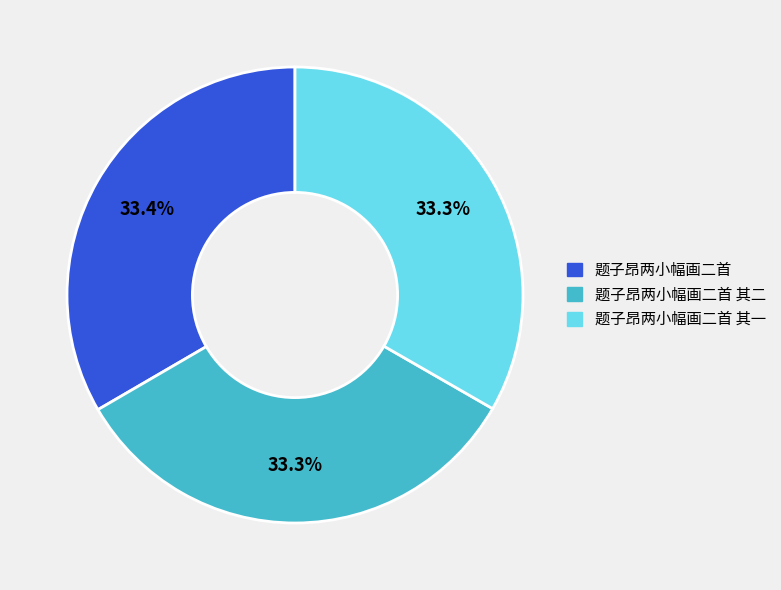

Is there any slice that represents more than half of the pie?

No